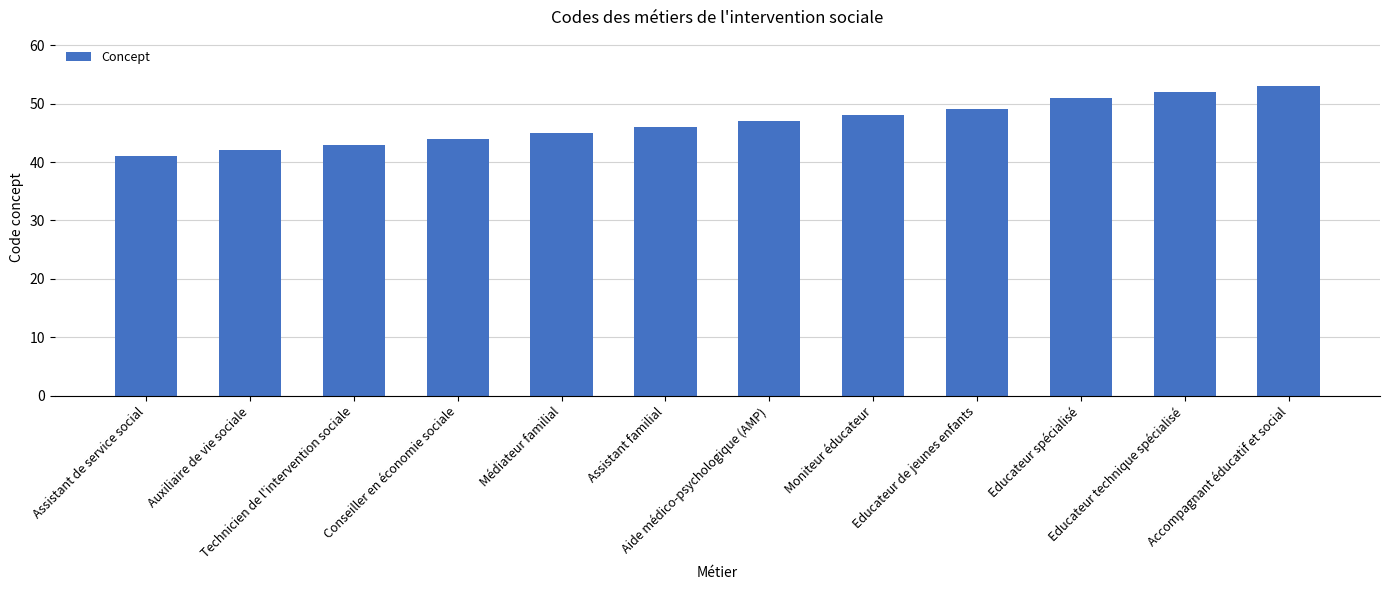

What position from the left is Technicien de l'intervention sociale?

3